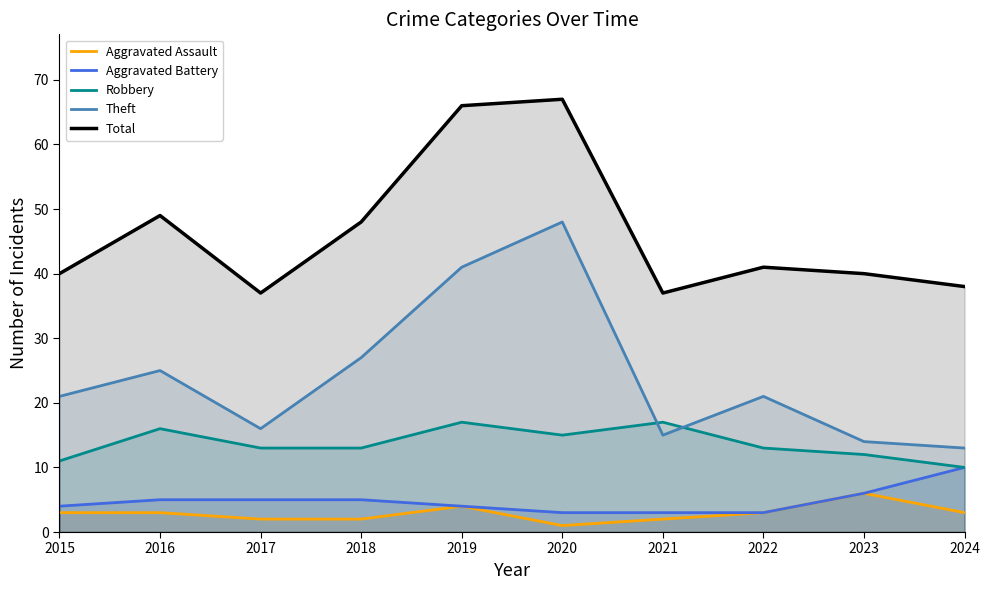

What is the difference between the maximum and minimum values in the Theft series?

35